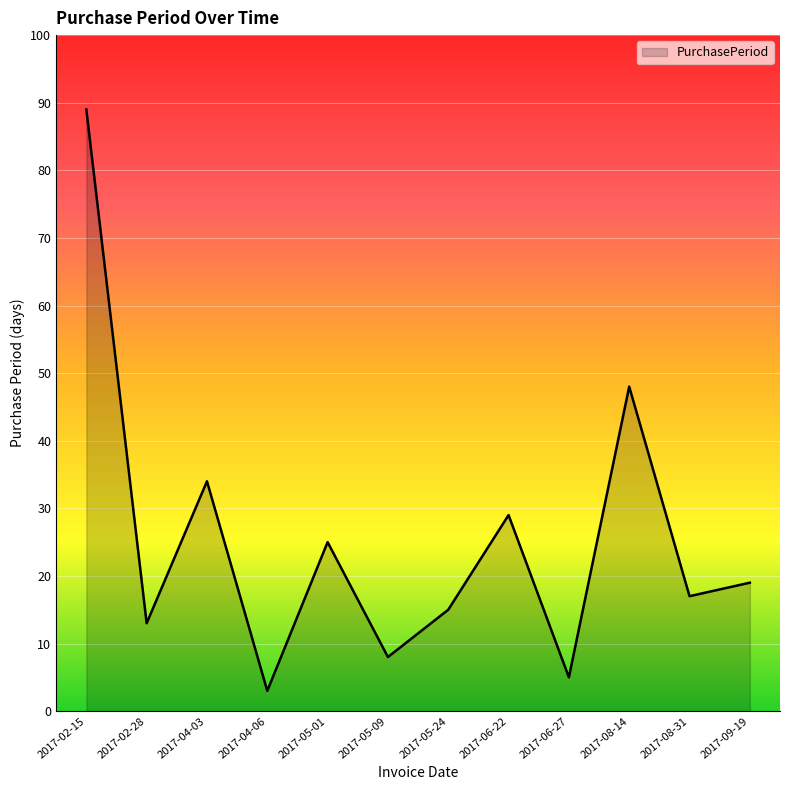

What is the difference between the values at 2017-04-03 and 2017-02-15?

55